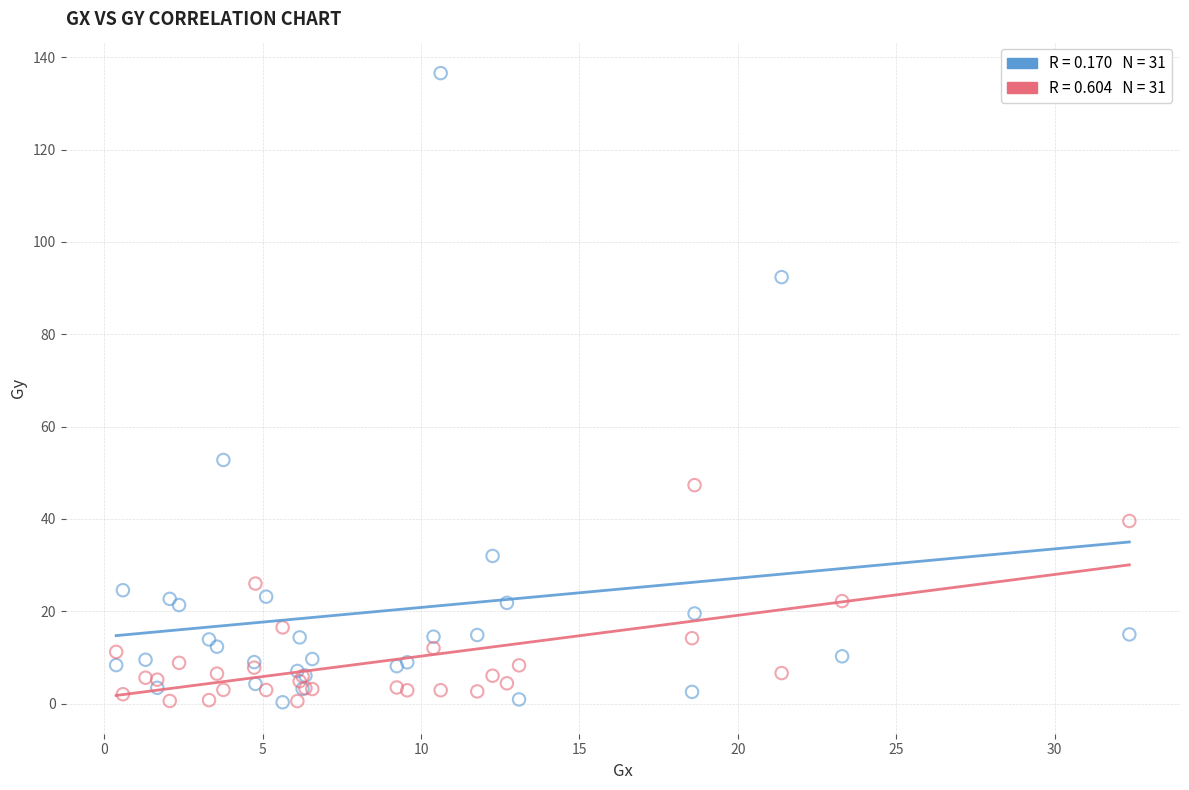

Across all series, what Y value is closest to 68?

52.8